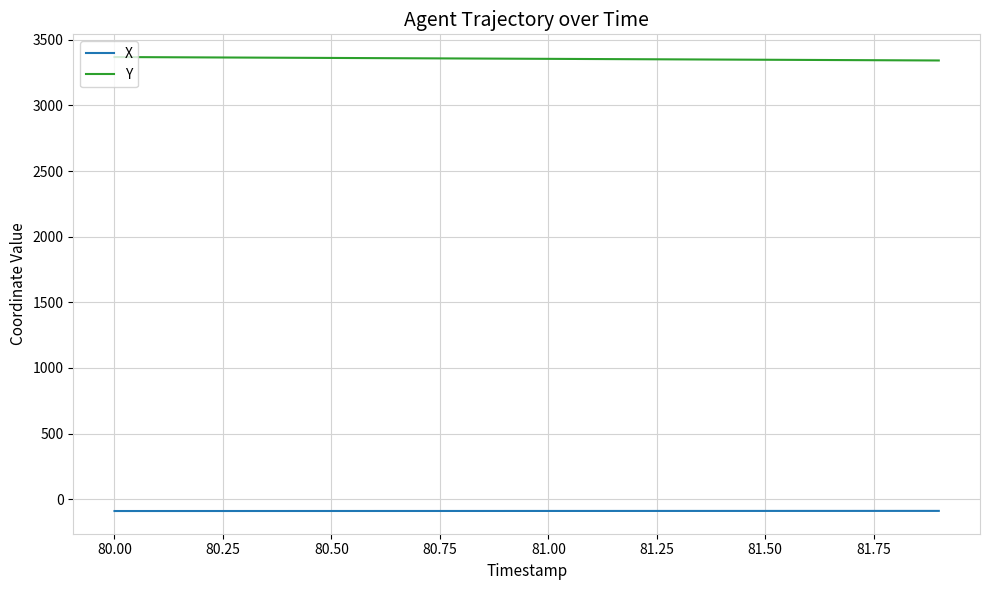

What is the lowest value of the Y series?

3342.4